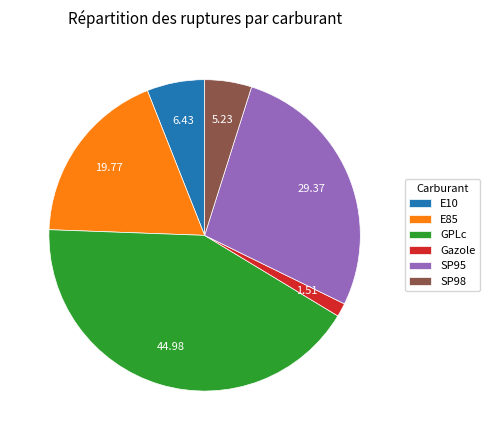

Combined, do Gazole and SP95 account for over 50%?

No